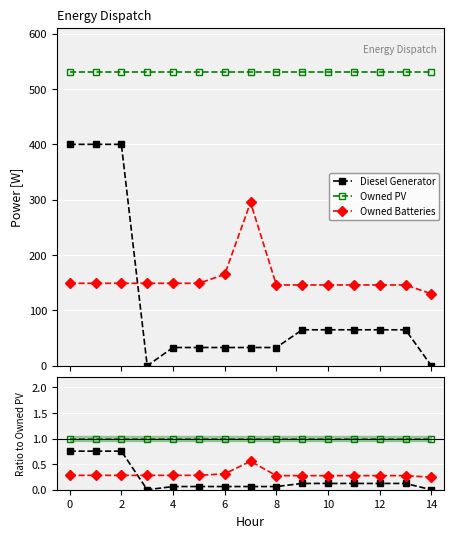

What is the average value of the Owned PV series?

1.0